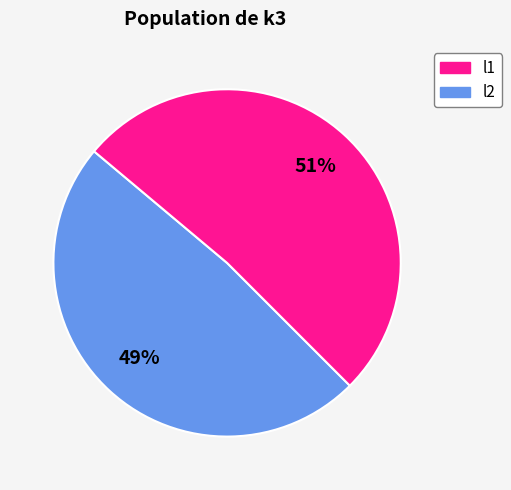

Is there any slice that represents more than half of the pie?

Yes